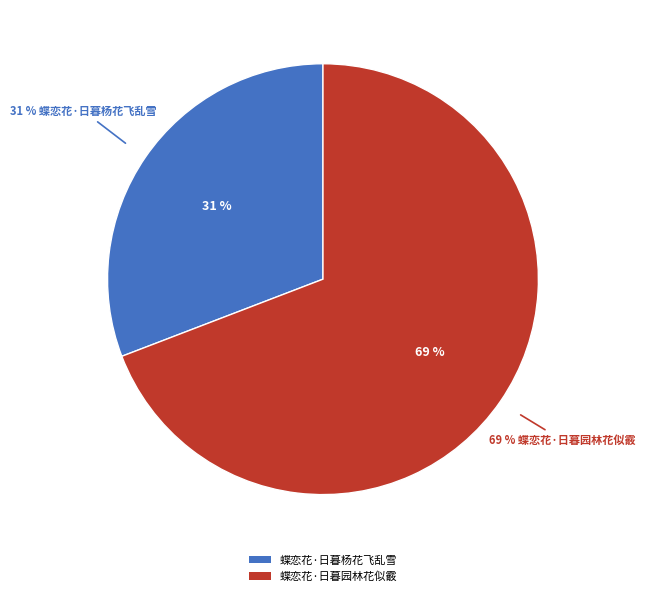

Rank the categories by value from lowest to highest.

蝶恋花·日暮杨花飞乱雪, 蝶恋花·日暮园林花似霰